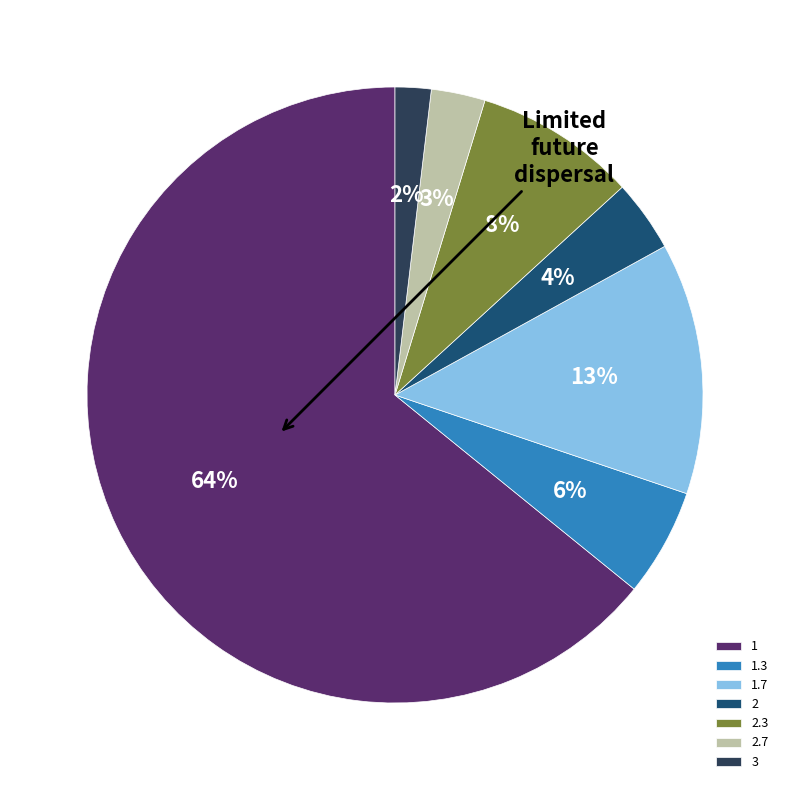

Is the sum of 1.3 and 2.7 greater than half?

No